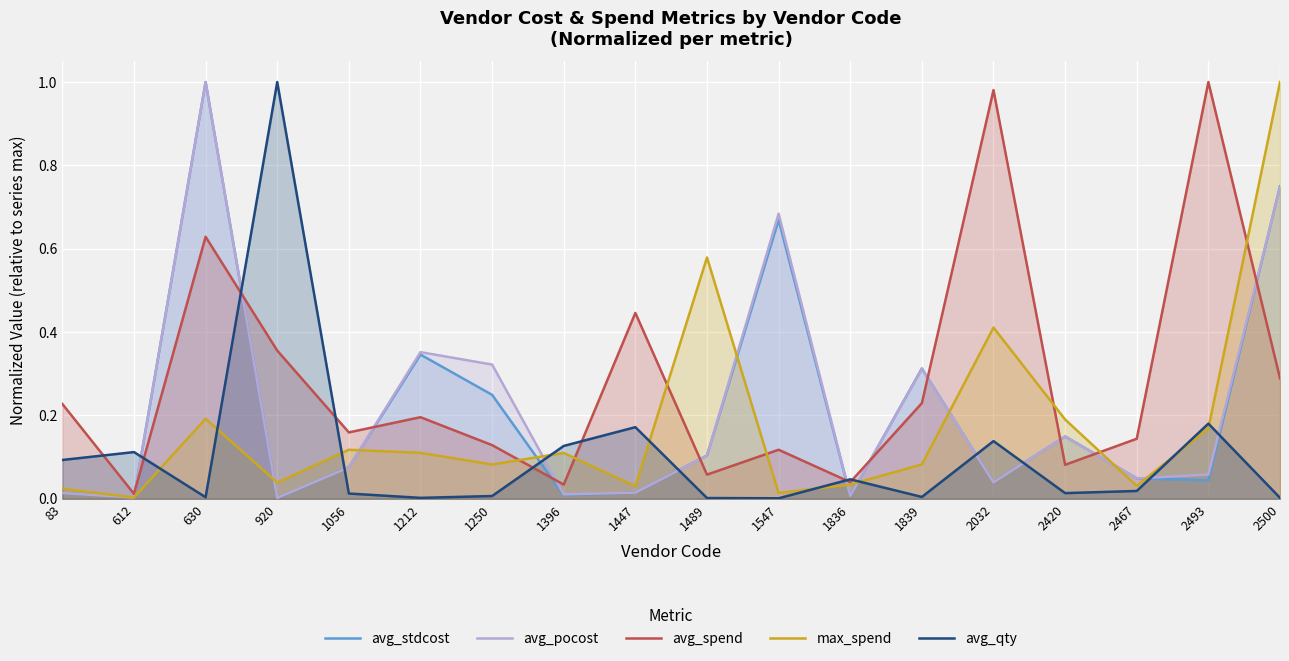

Between 920 and 1447, which is larger?

1447